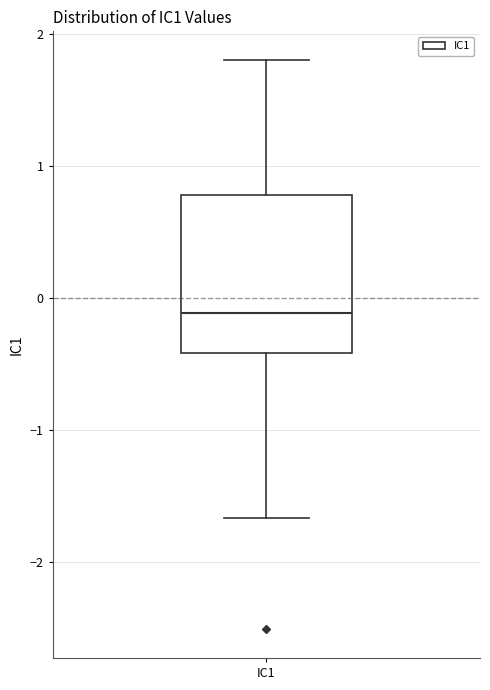

Read this box plot against the y-axis: the position of the median line, the range covered by the box, and the ends of both whiskers. The values are not printed on the chart, so give them approximately, as read against the axis.

median -0.1, box -0.4 to 0.8, whiskers -1.7 to 1.8